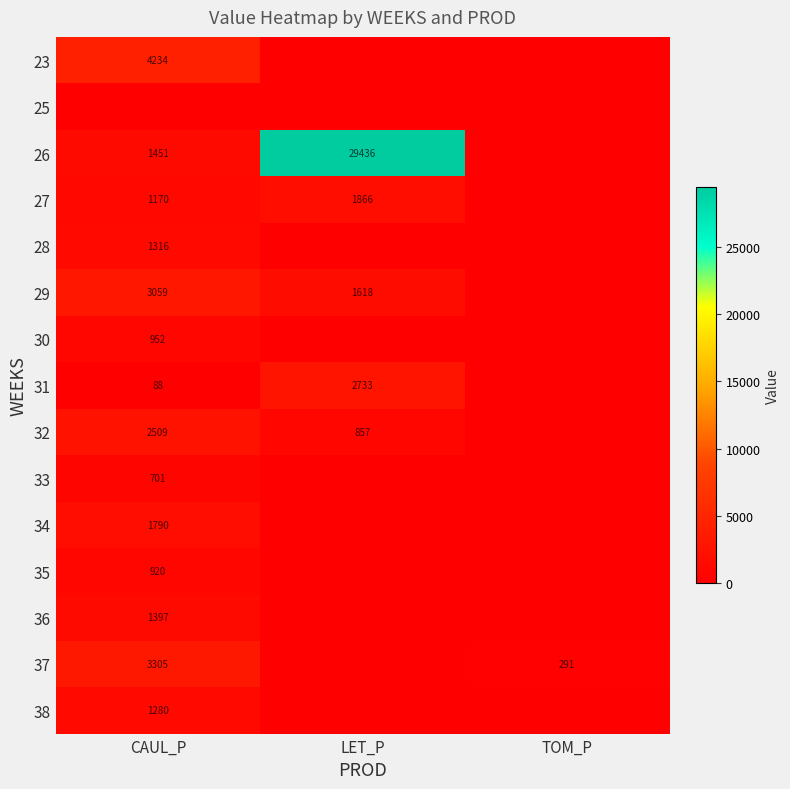

Is it true that 23 equals 847 at CAUL_P?

False